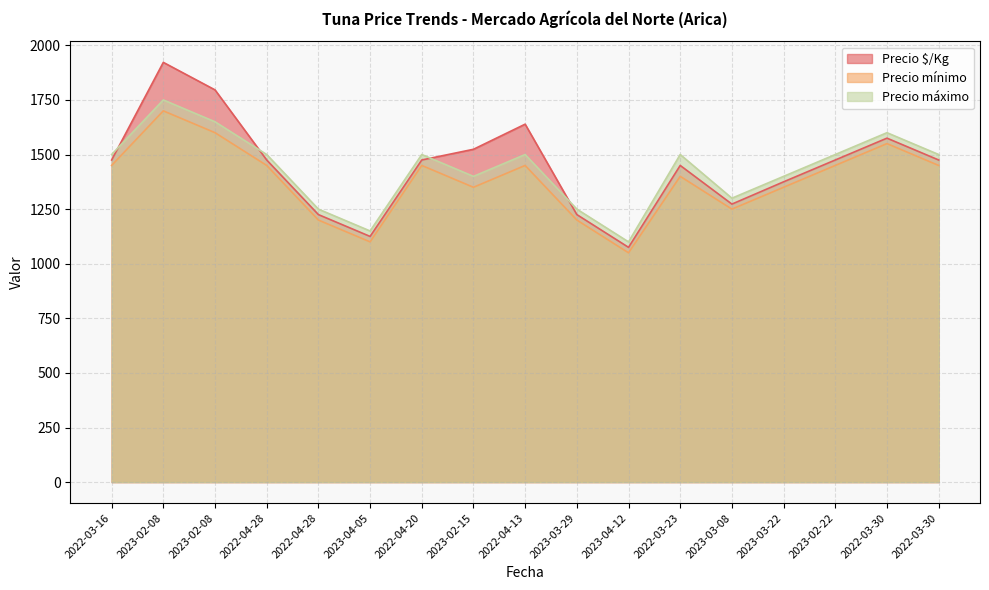

What is the sum of all Precio máximo values?

24350